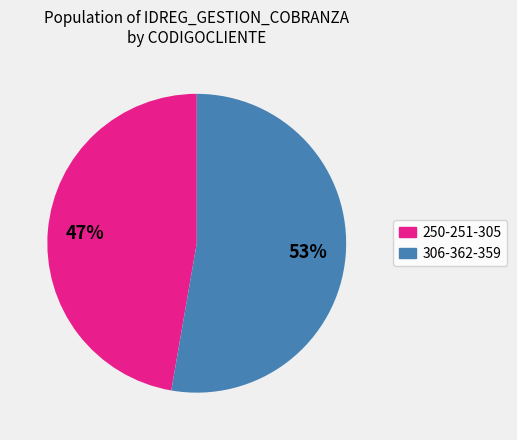

Is there any slice that represents more than half of the pie?

Yes